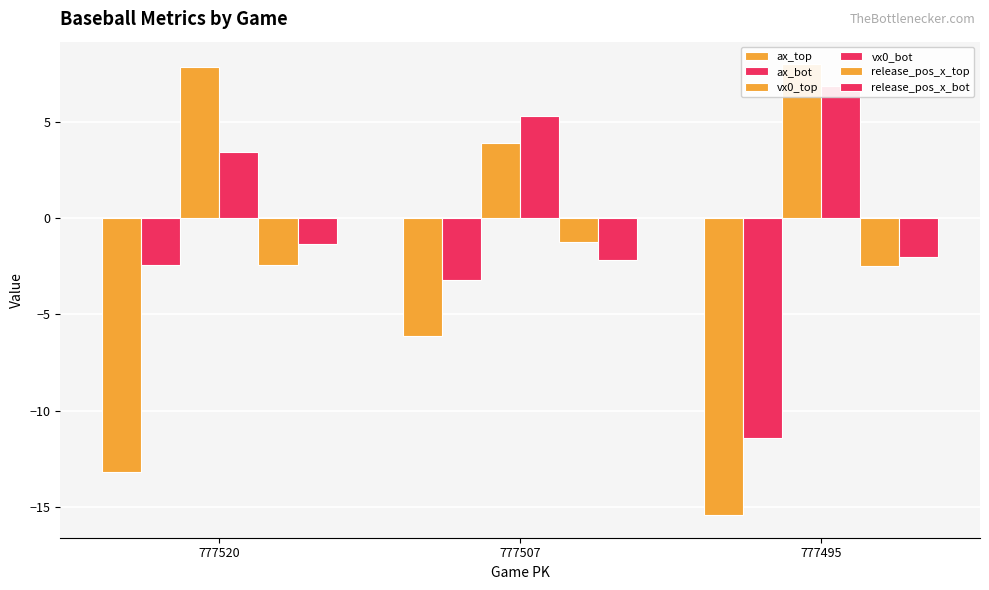

Rank the categories by vx0_top value from highest to lowest.

777495, 777520, 777507